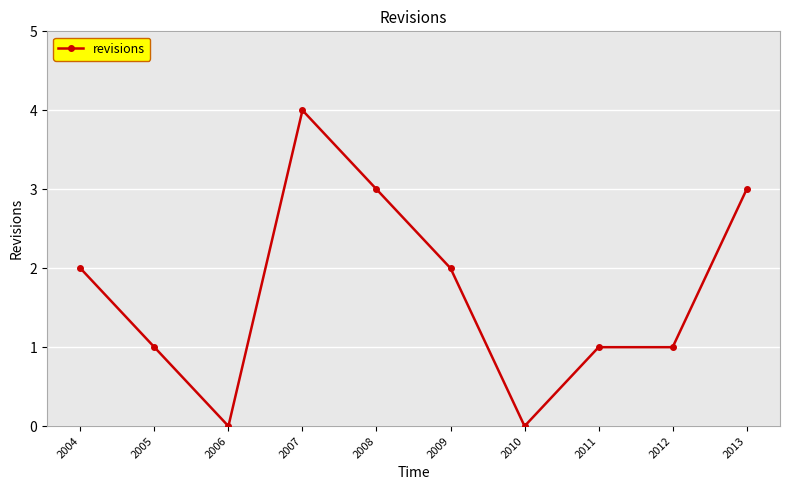

Reading right to left, transcribe all the data shown in this chart.

3	1	1	0	2	3	4	0	1	2